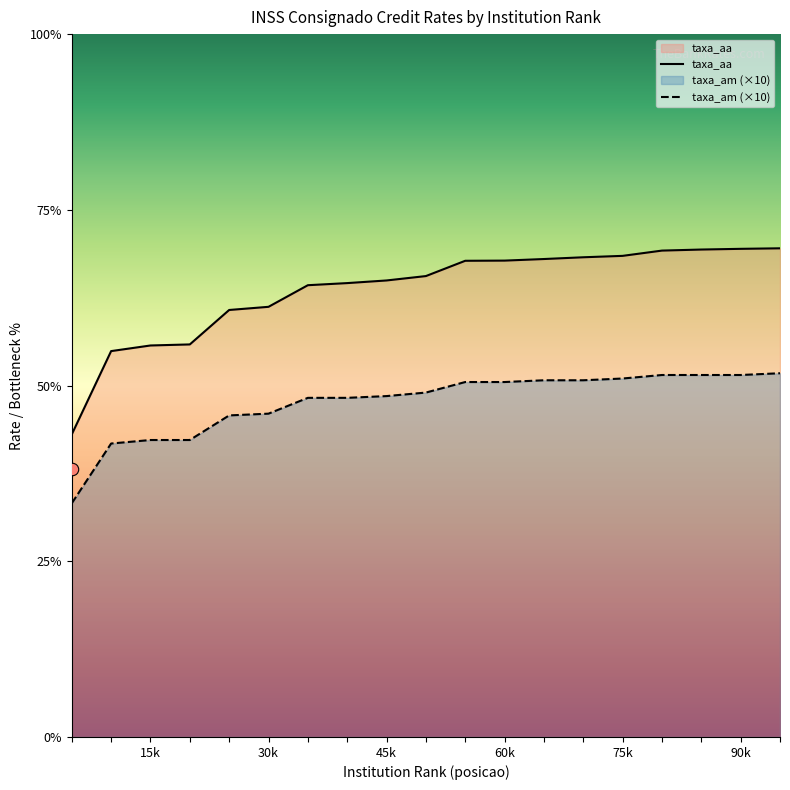

Is the value of taxa_aa at 12 greater than the value of taxa_am at 5?

Yes